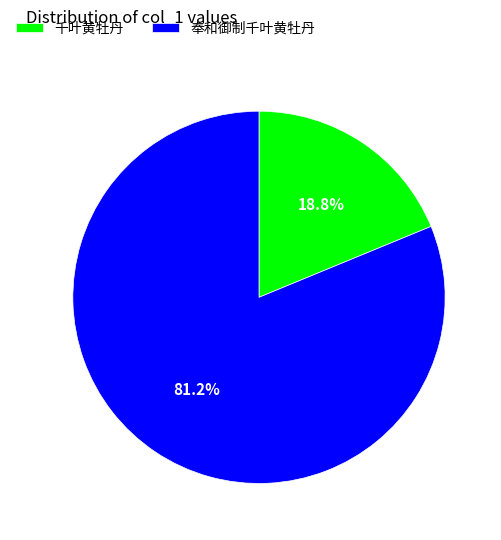

To the nearest percent, what percentage of the pie is 千叶黄牡丹?

19%